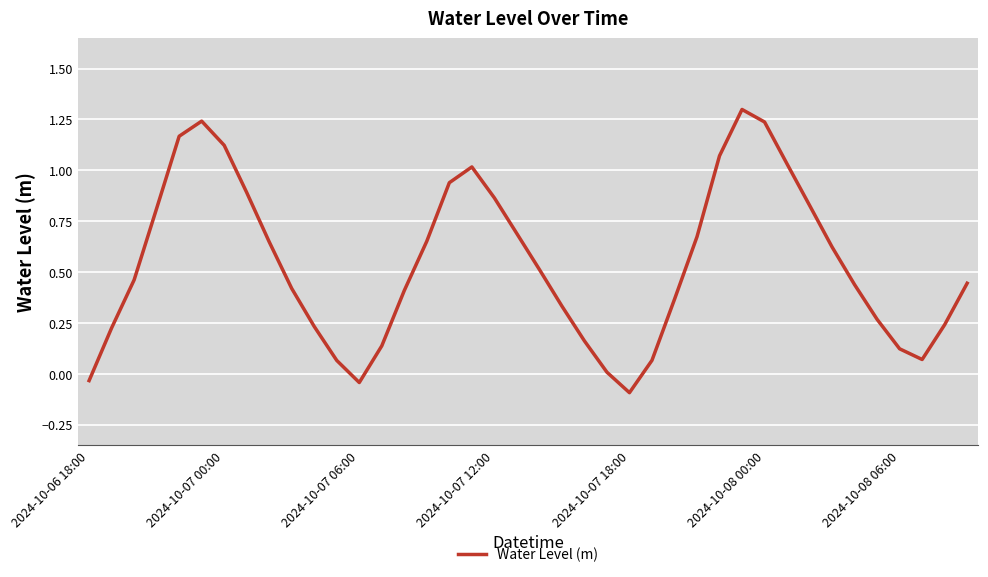

How many interior local valleys (lower than both neighbors) does the data have?

3